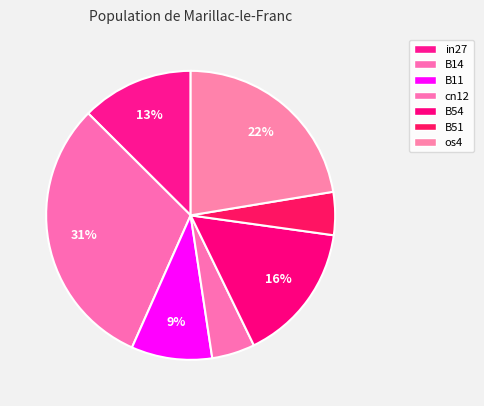

How many segments does this pie chart have?

7